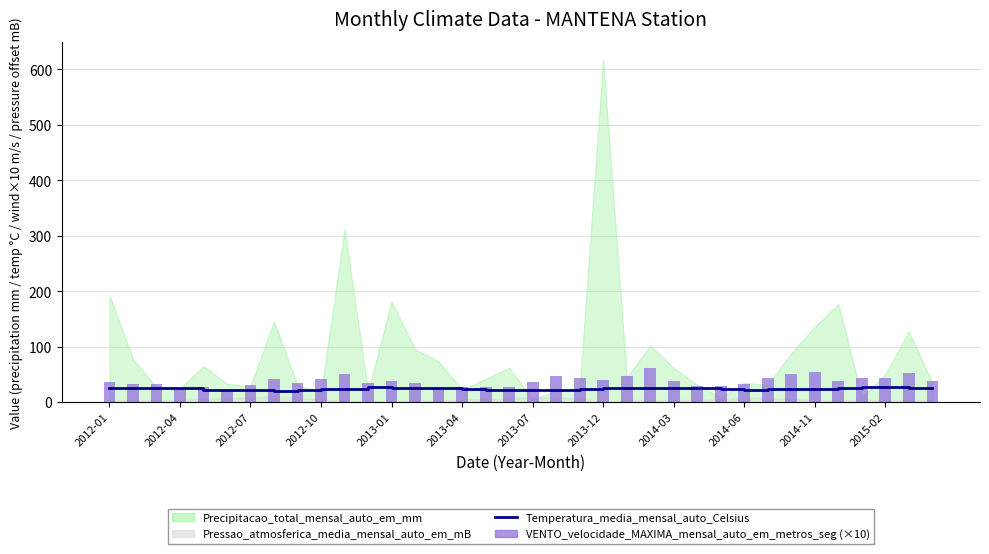

What is the difference between the maximum and minimum values in the VENTO_velocidade_MAXIMA_mensal_auto_em_metros_seg series?

40.0